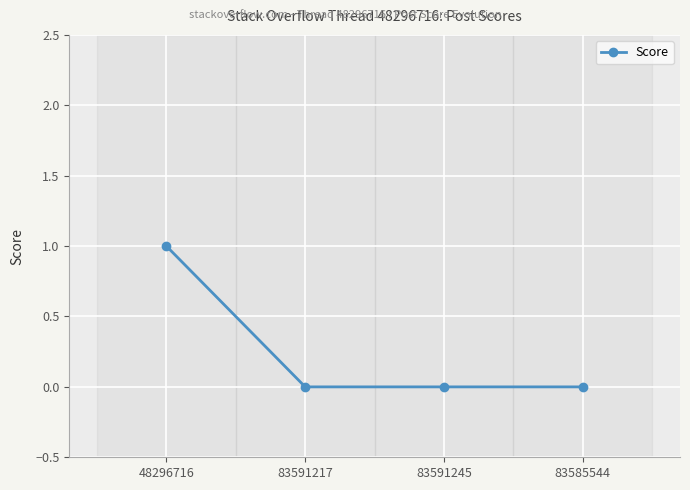

Is this an area chart (filled region under the line)?

No